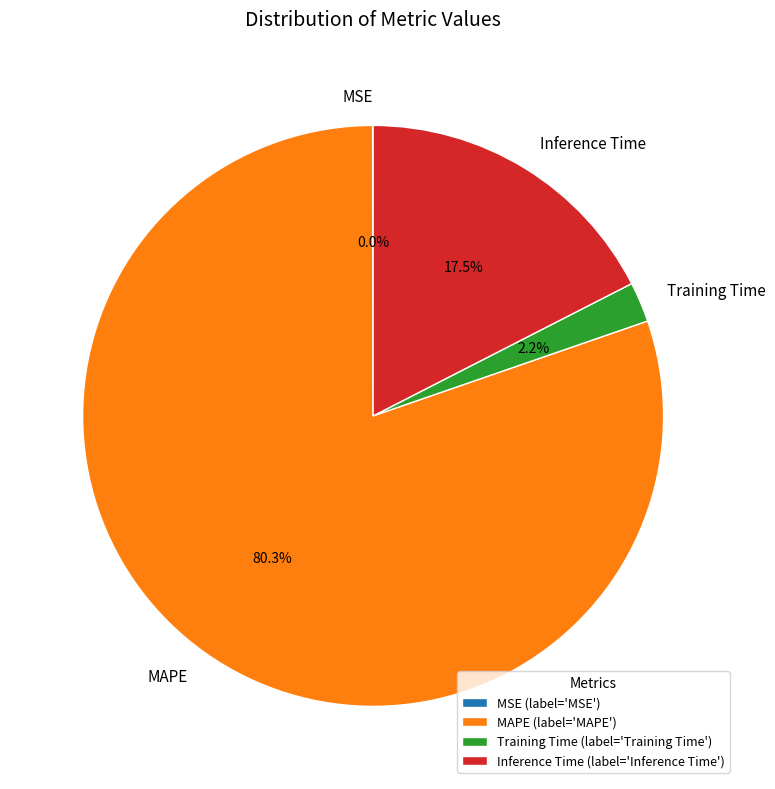

Is MAPE the majority of the pie?

Yes